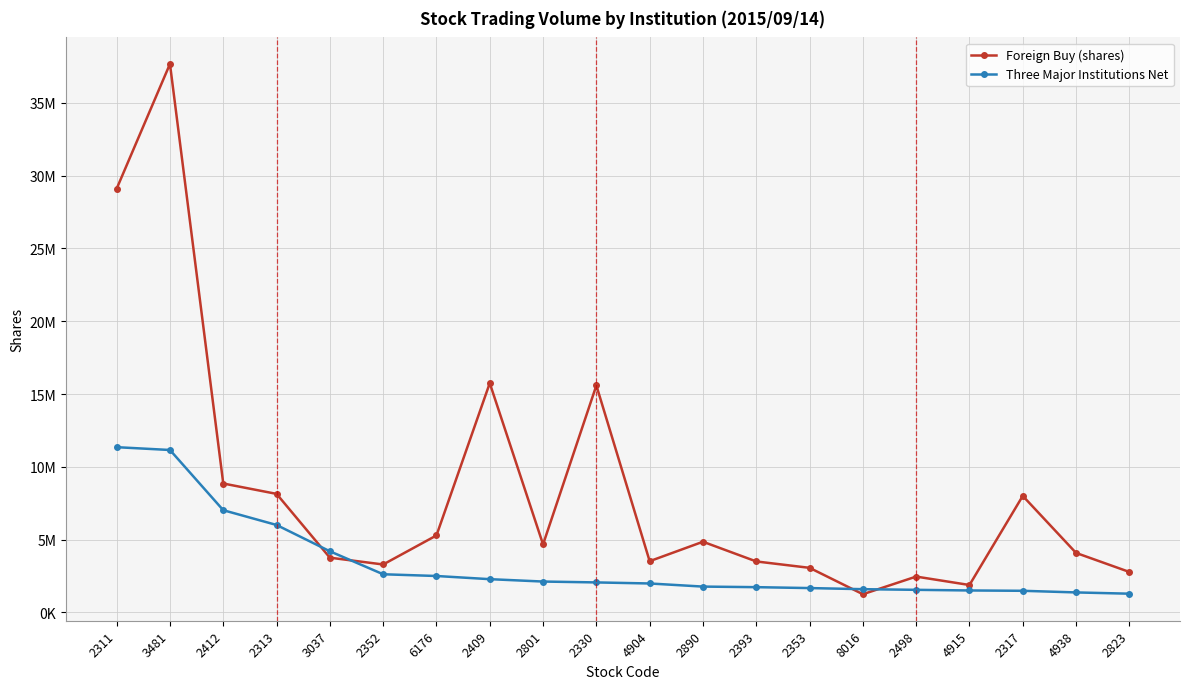

What is the difference between the maximum and second lowest values in the Three Major Institutions Net series?

9981400